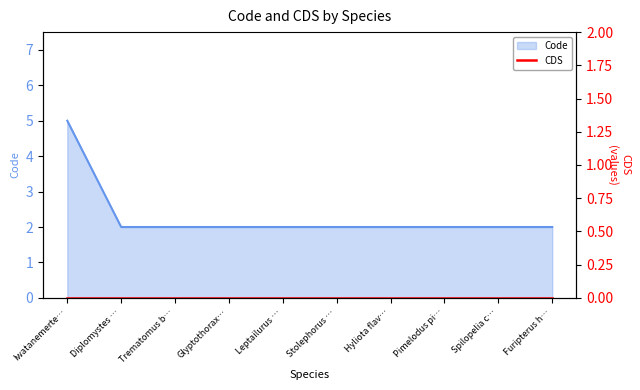

Where is the data nearest to the value 3?

Diplomystes …